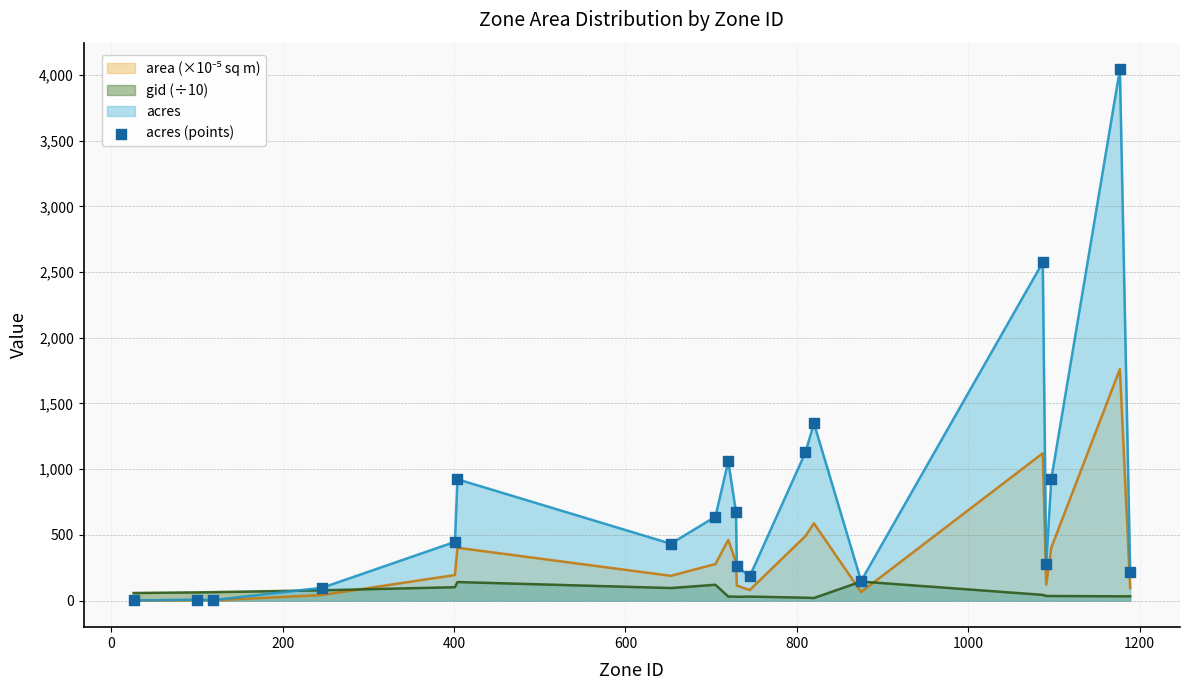

Which series has the largest total across all categories?

acres